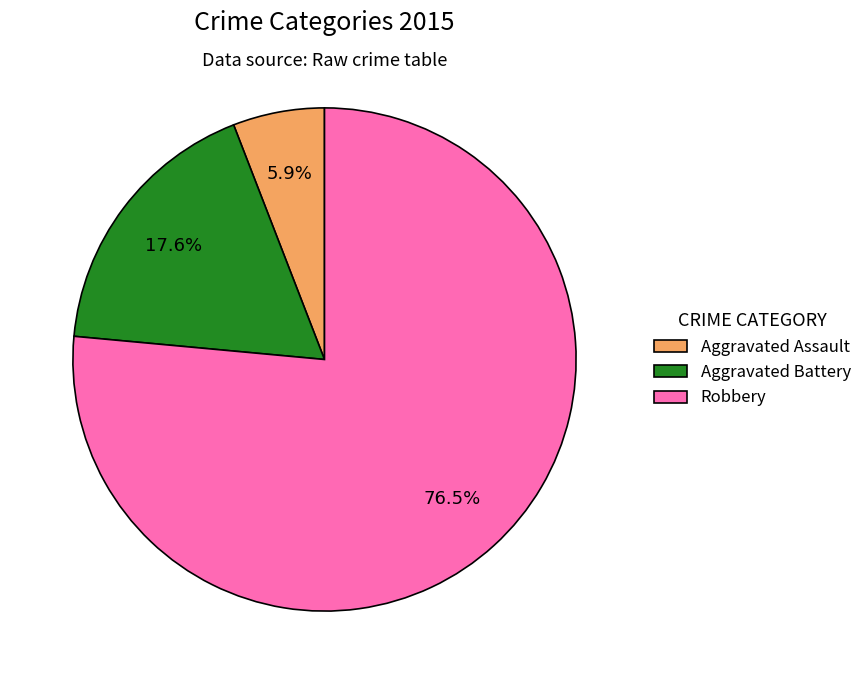

The Robbery slice represents 85% of the pie. True or false?

False